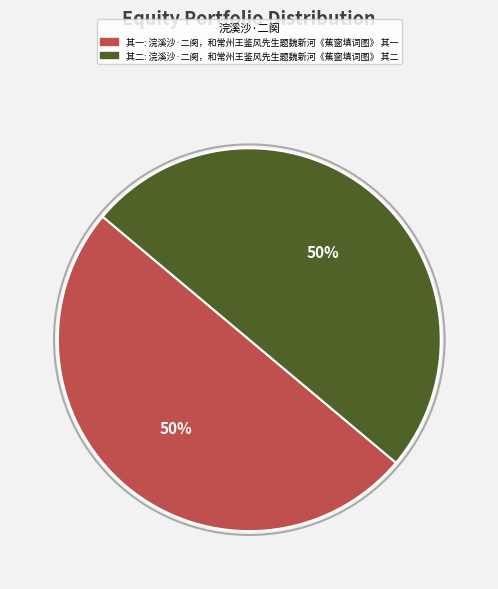

Which category has the biggest portion of the pie?

浣溪沙·二阕，和常州王鉴风先生题魏新河《蕉窗填词图》 其二